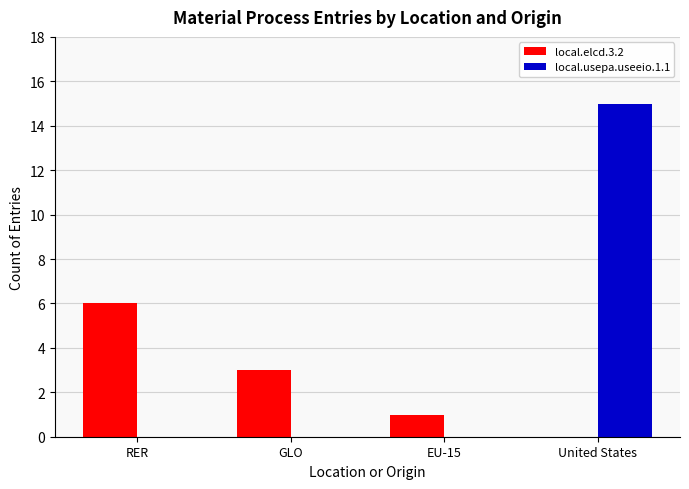

Is the value of local.elcd.3.2 at GLO greater than the value of local.usepa.useeio.1.1 at RER?

Yes